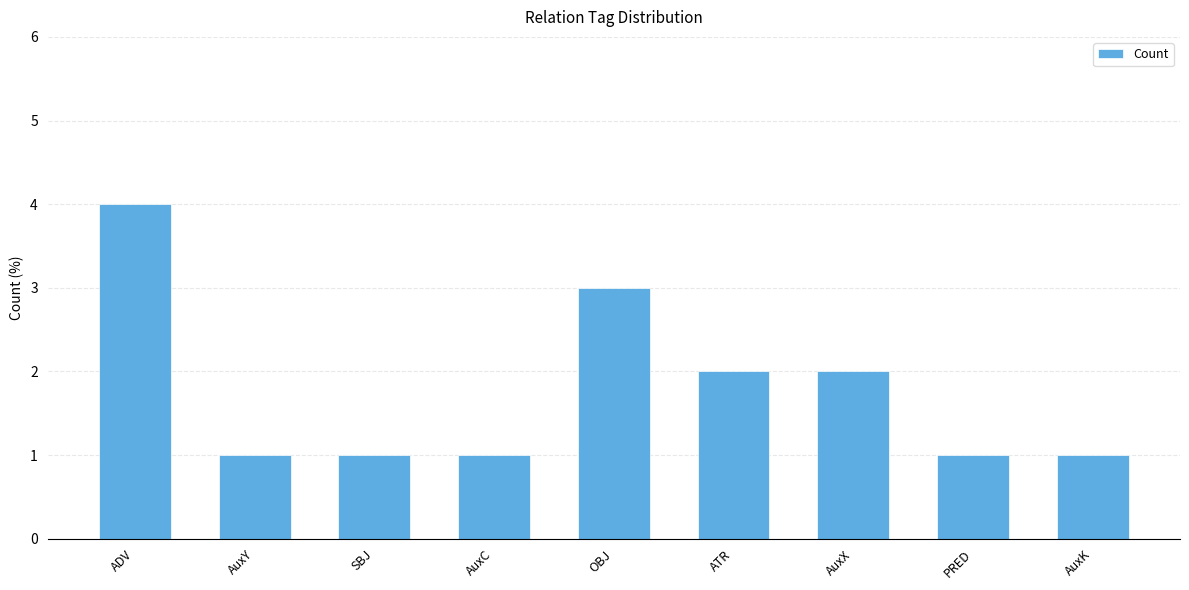

At which category does the chart reach its peak across all series?

ADV